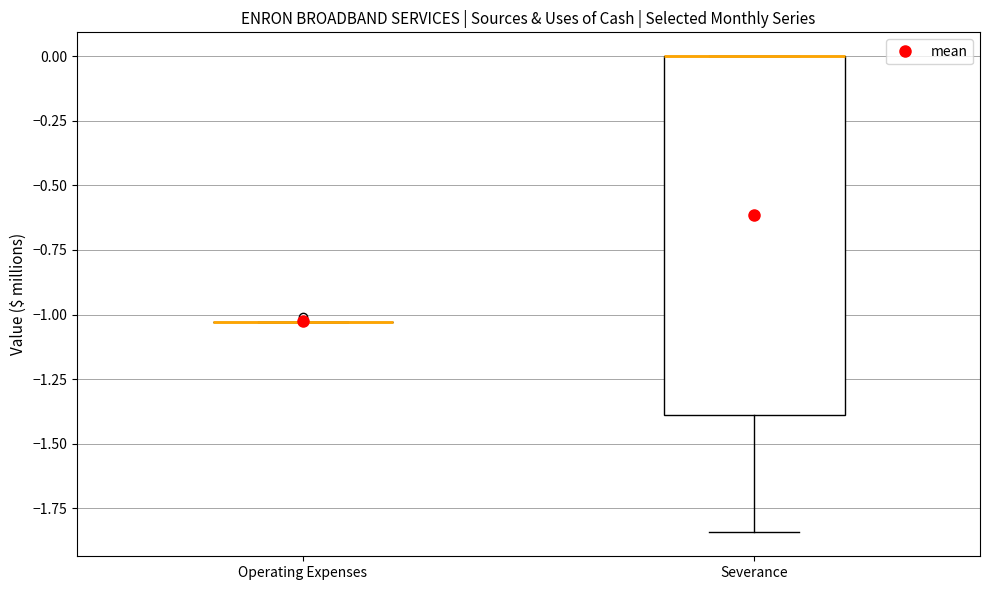

Reading left to right, read every box against the y-axis: the position of its median line, the range the box covers, and the ends of its whiskers. The values are not printed on the chart, so give them approximately, as read against the axis.

Operating Expenses: box collapsed to a line at -1.05, whiskers -1.05 to -1.05
Severance: median 0.00 (drawn on the box's upper edge), box -1.40 to 0.00, whiskers -1.85 to 0.00